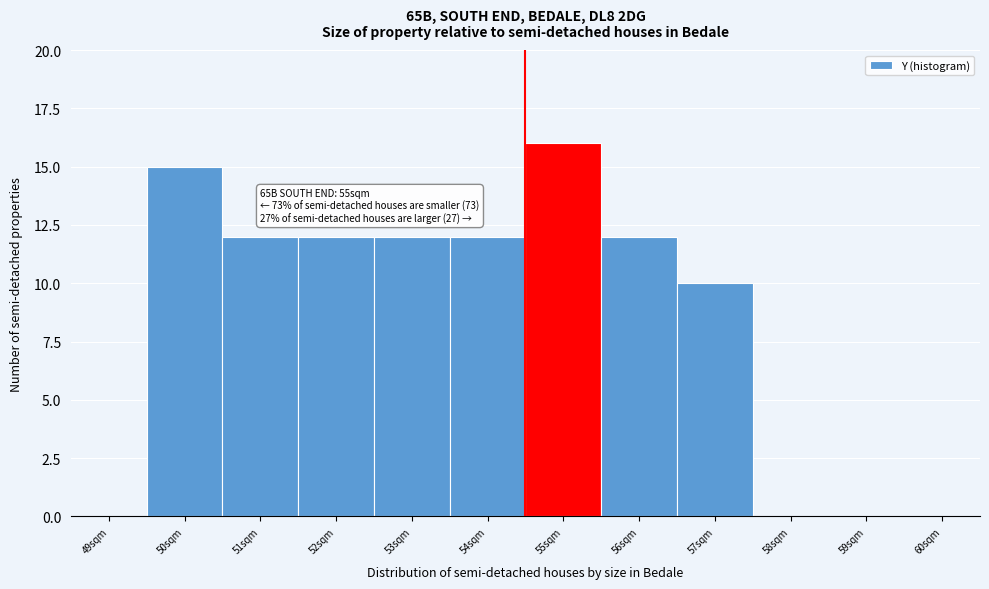

Reading right to left, what are all the values shown in this chart?

60sqm=0	59sqm=0	58sqm=0	57sqm=10	56sqm=12	55sqm=16	54sqm=12	53sqm=12	52sqm=12	51sqm=12	50sqm=15	49sqm=0